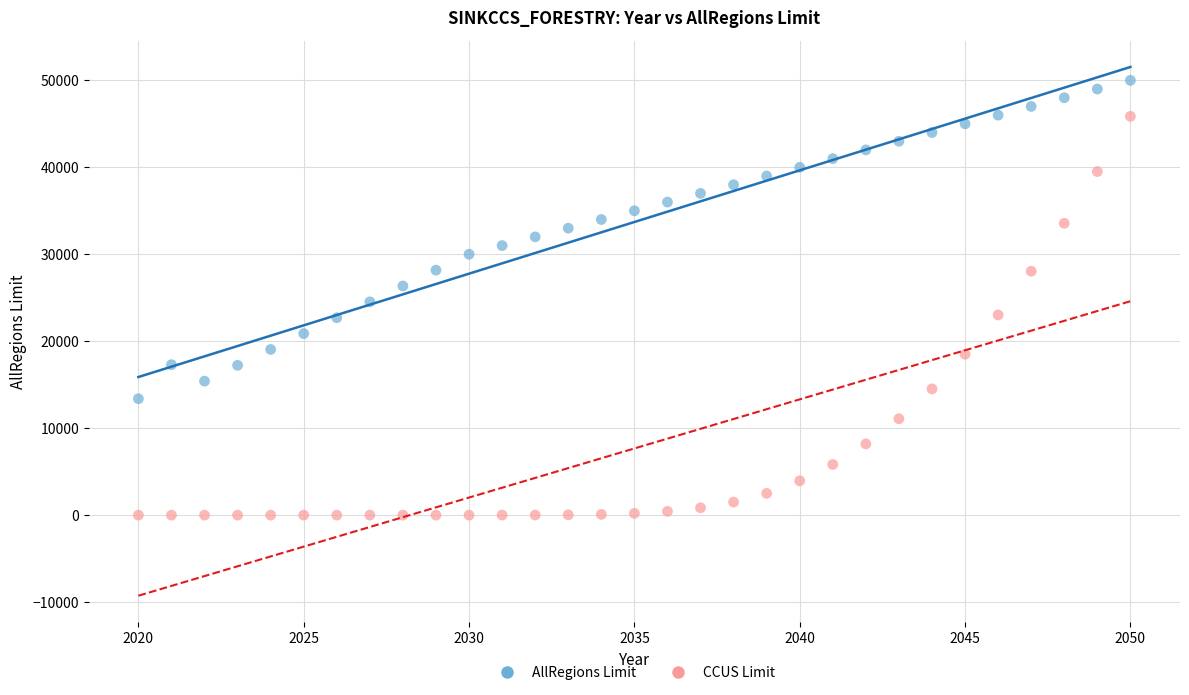

Across all data points, what is the range of Y values (max minus min)?

50000.0